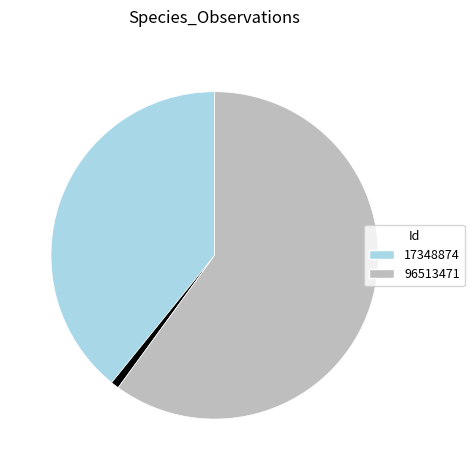

Is there any slice that represents more than half of the pie?

Yes